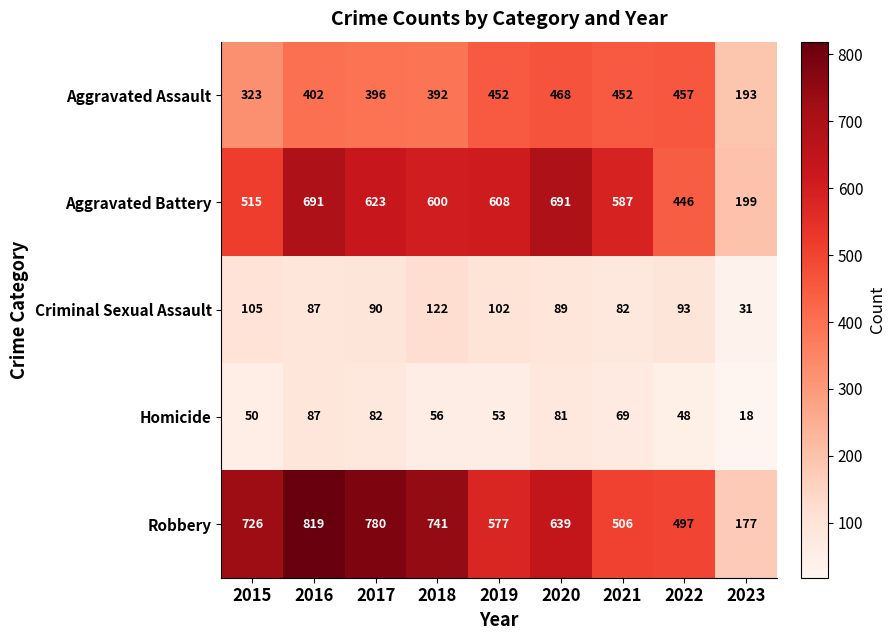

The value of Homicide at 2019 is 53. True or false?

True